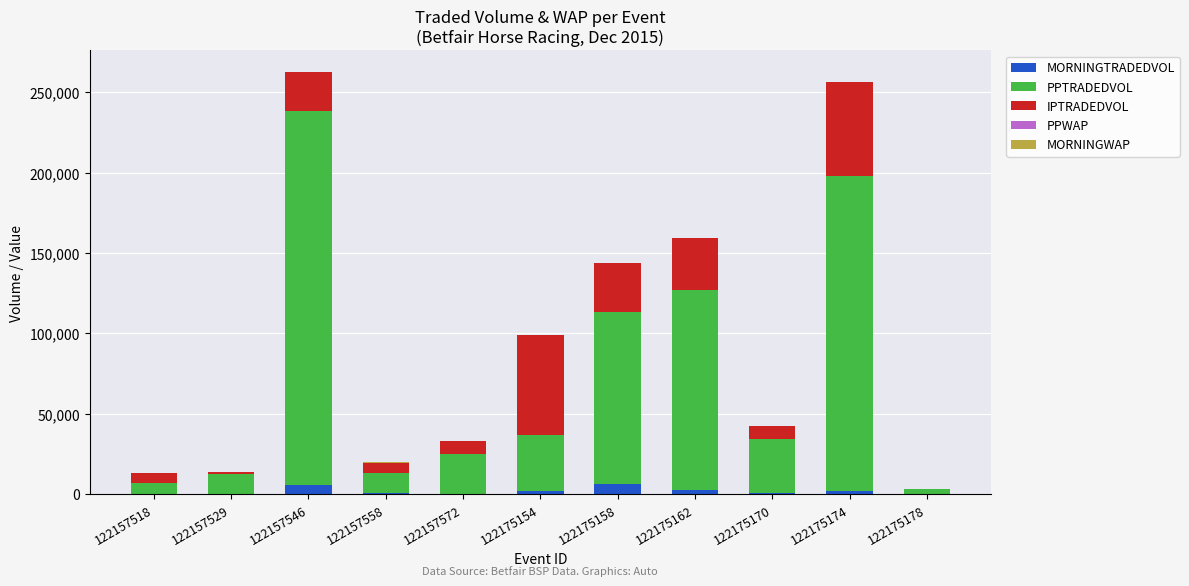

What is the total value across all series at 122175154?

99317.8